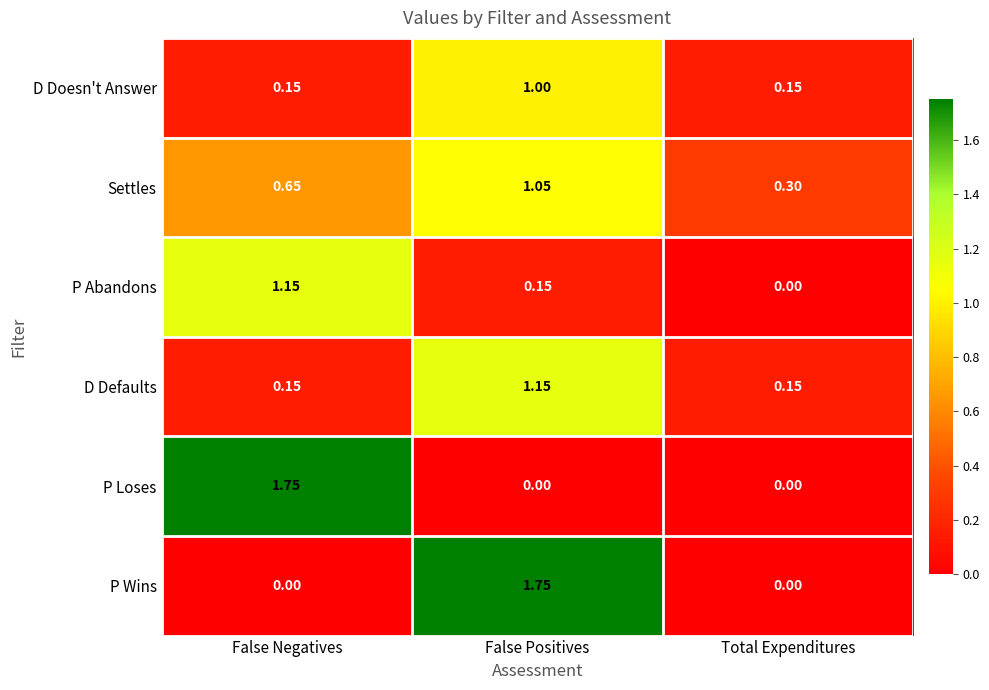

Where is P Abandons nearest to the value 0?

Total Expenditures